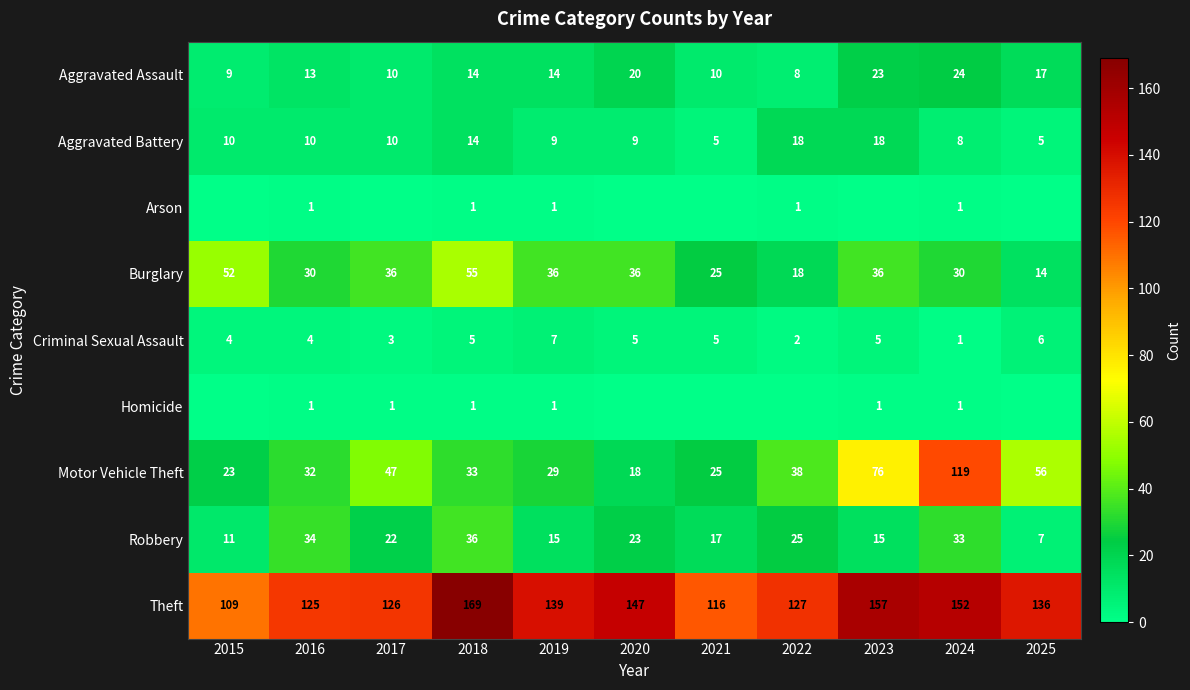

What is the approximate value of Criminal Sexual Assault at 2017?

3